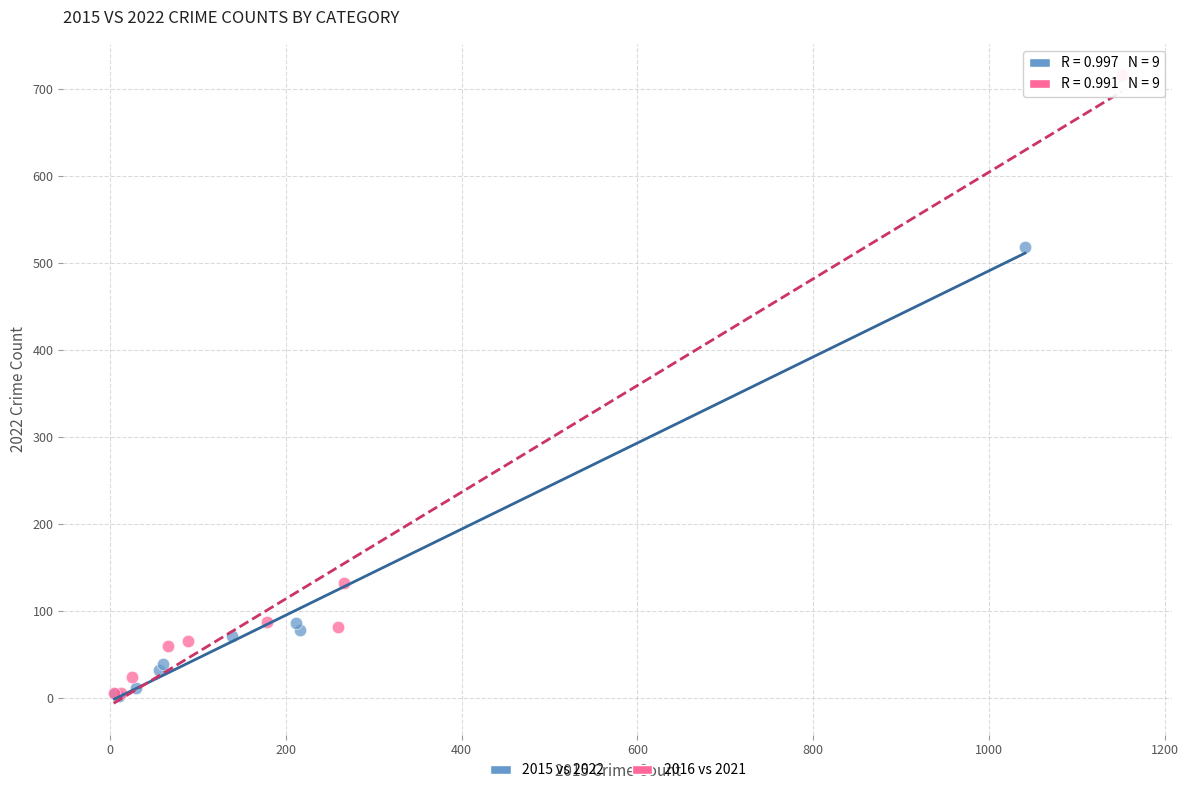

What are all the series names shown in the legend?

2015 vs 2022, 2016 vs 2021